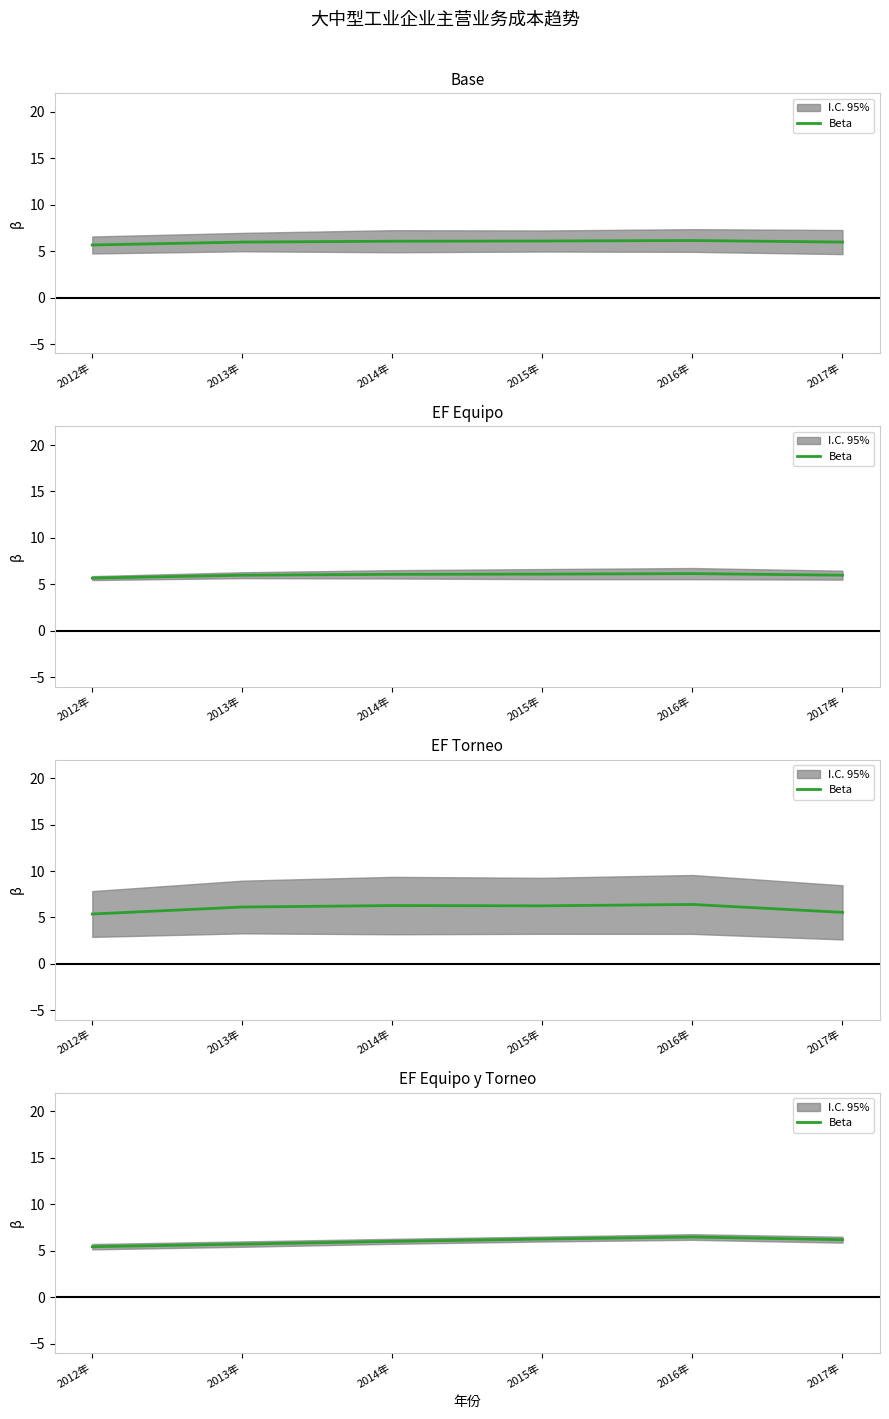

What is the sum of all values?

36.0